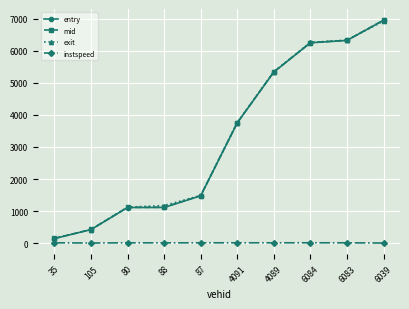

What is the spread (max minus min) of values at 4091?

3749.8